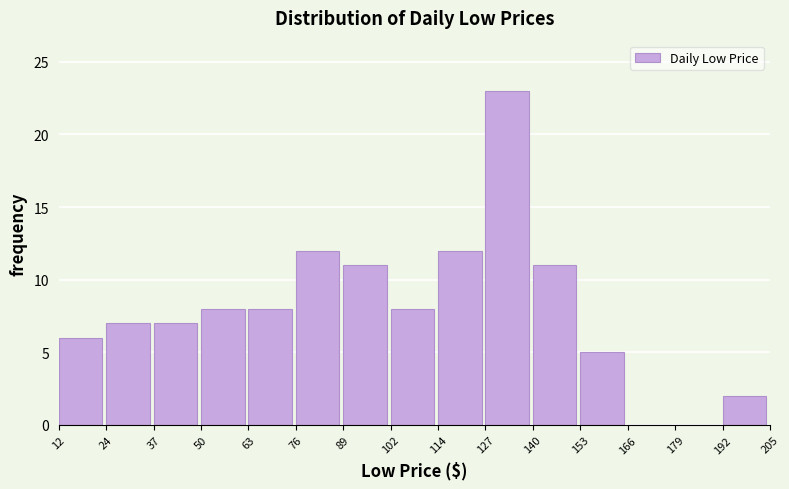

Reading left to right, transcribe this chart: for each bar, give the range it covers on the x-axis and its height. The values are not printed on the chart, so give them approximately, as read against the axis.

12 to 24: 6
24 to 37: 7
37 to 50: 7
50 to 63: 8
63 to 76: 8
76 to 89: 12
89 to 102: 11
102 to 114: 8
114 to 127: 12
127 to 140: 23
140 to 153: 11
153 to 166: 5
166 to 179: 0
179 to 192: 0
192 to 205: 2